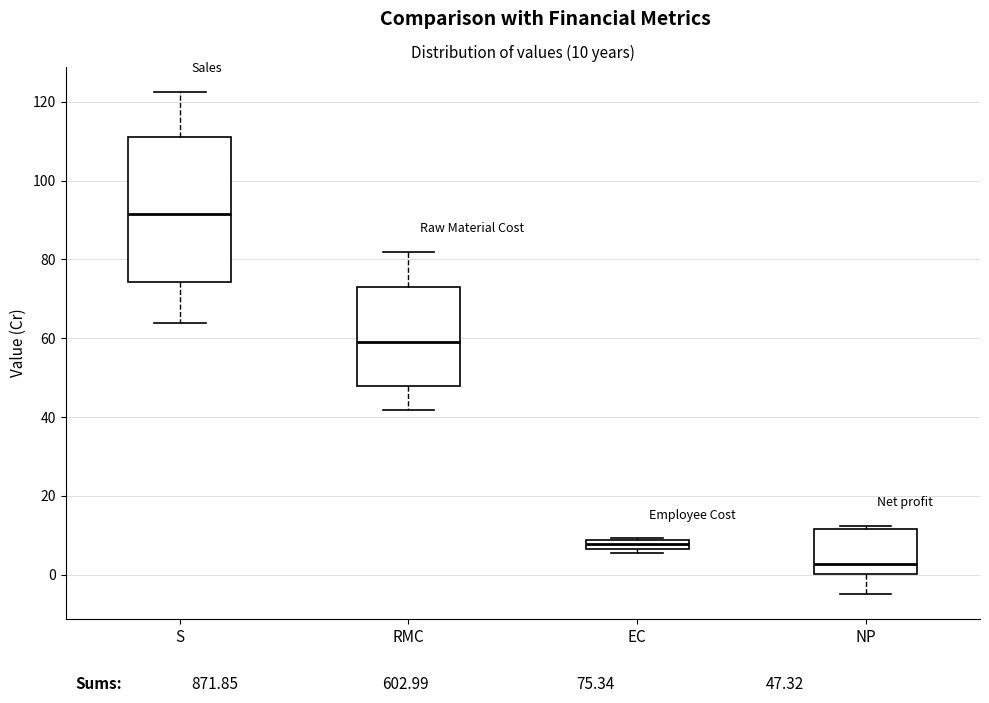

Comparing the boxes themselves (not the whiskers), which one is the tallest?

S